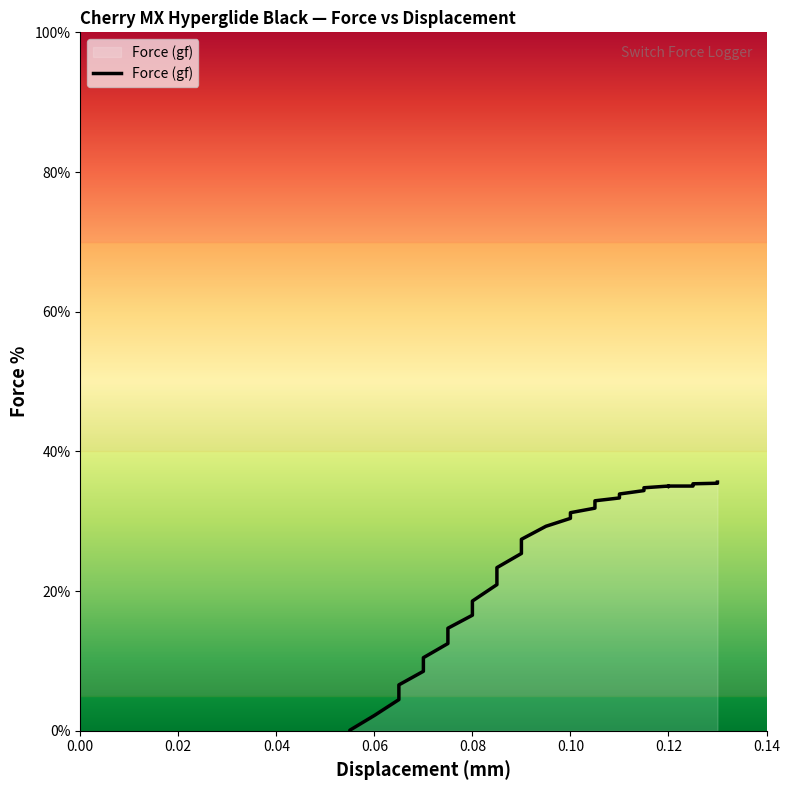

Where is the first local maximum?

0.12